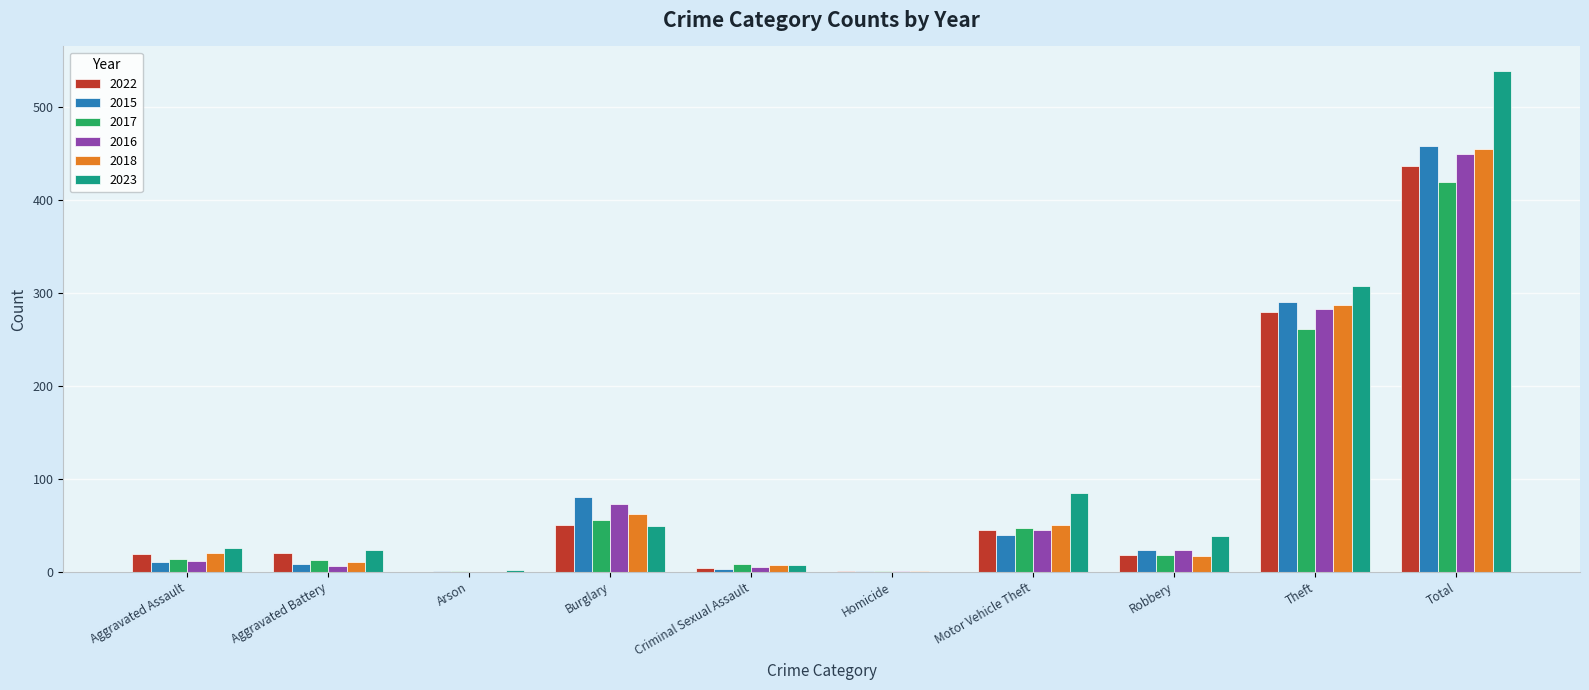

True or false: 2015 has a value of 40 at Motor Vehicle Theft.

True